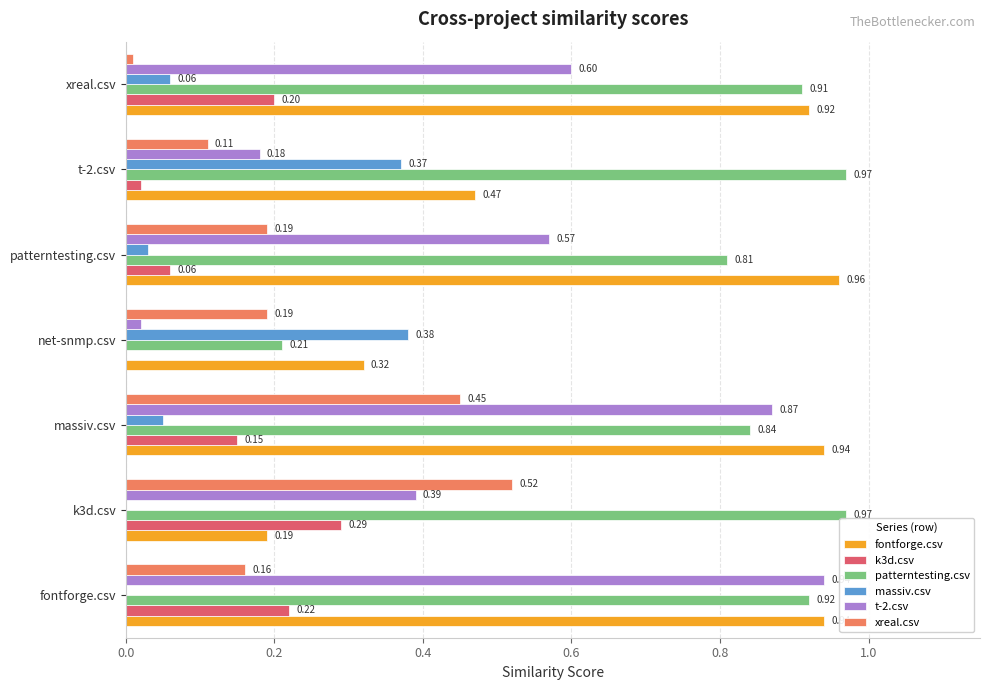

What are all the series names shown in the legend?

fontforge.csv, k3d.csv, patterntesting.csv, massiv.csv, t-2.csv, xreal.csv